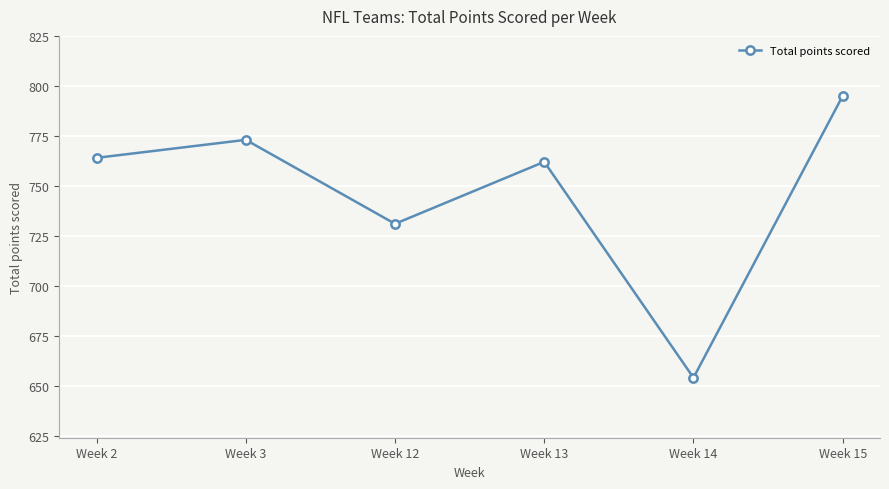

At which label is the value closest to 724?

Week 12